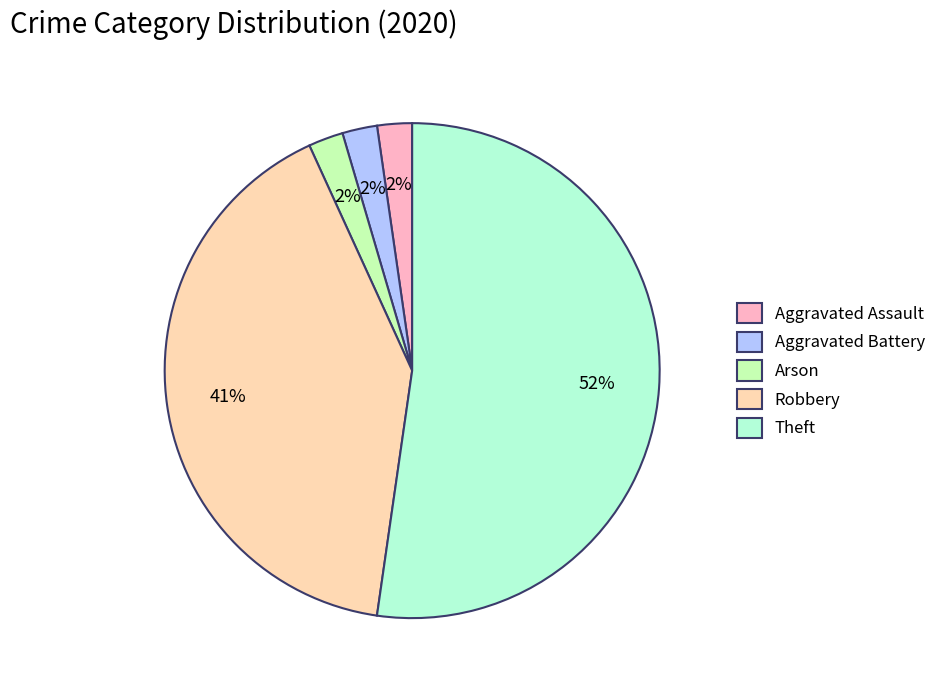

To the nearest percent, what percentage of the pie is Aggravated Assault?

2%